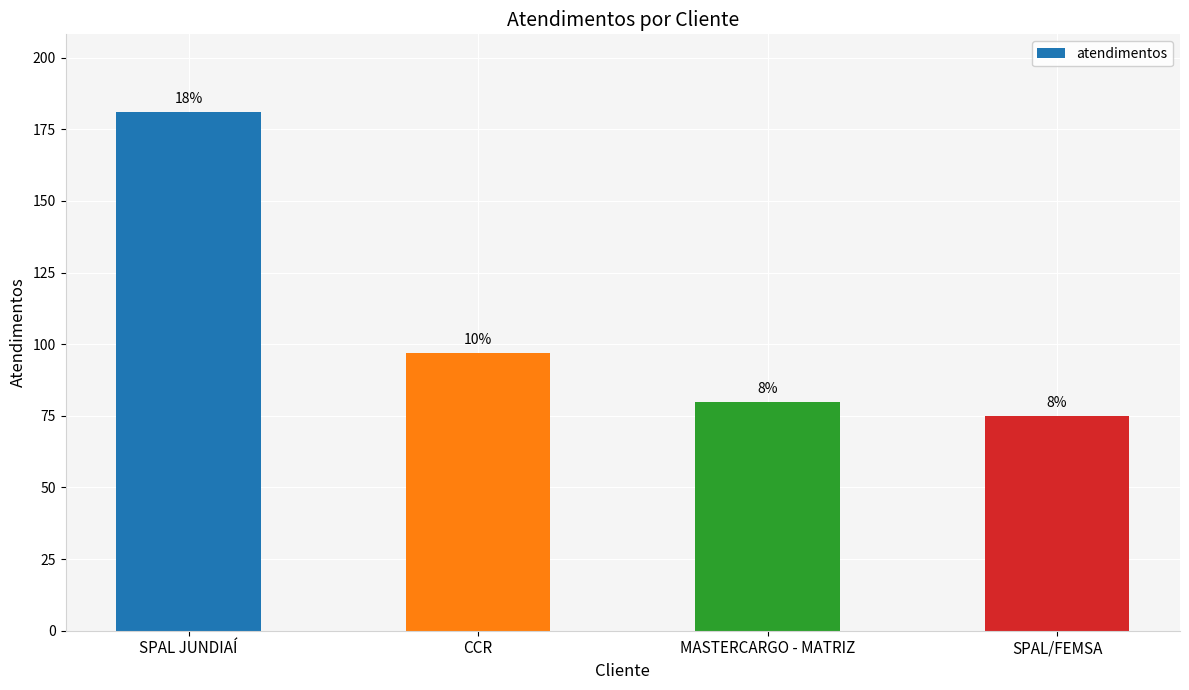

Reading left to right, list all the values displayed in this chart.

181	97	80	75